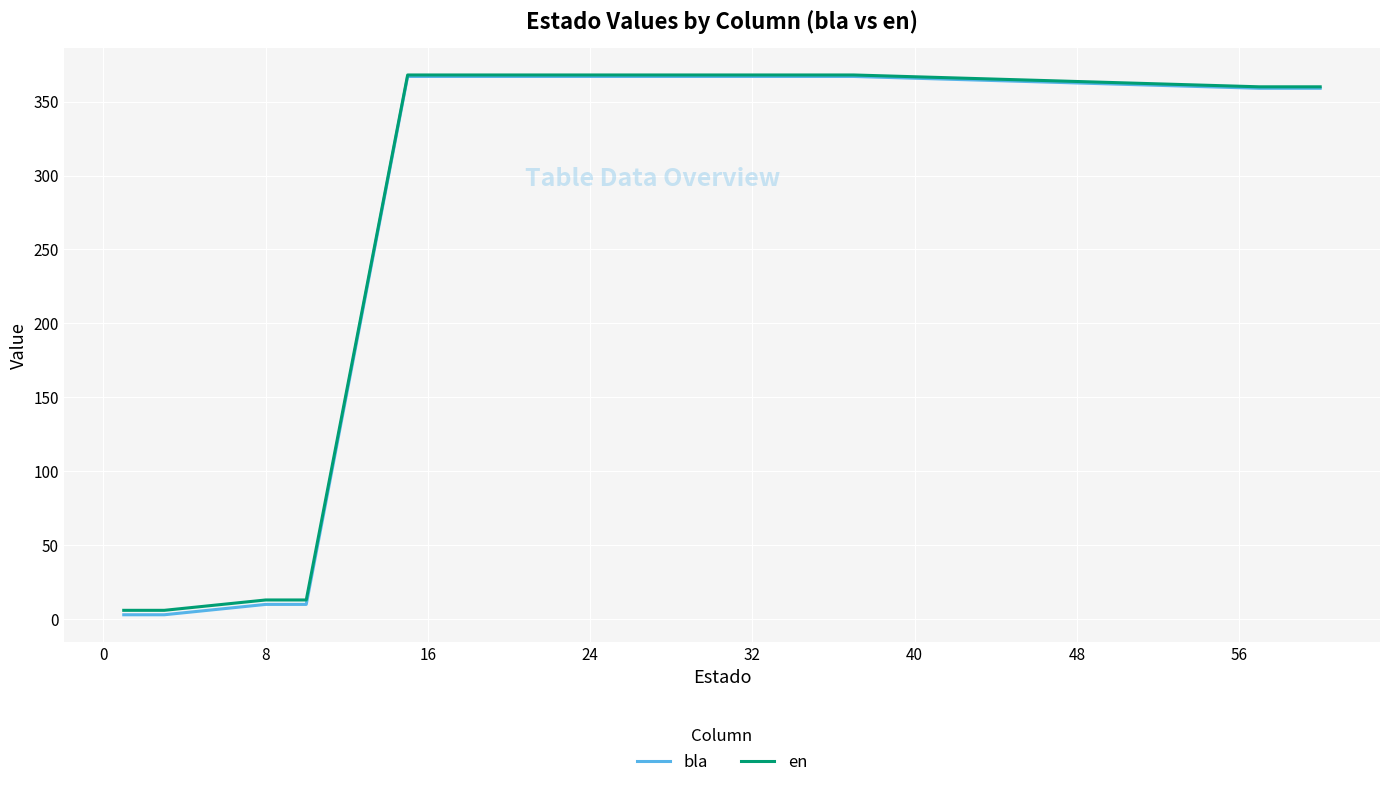

What is the maximum value shown in the chart?

368